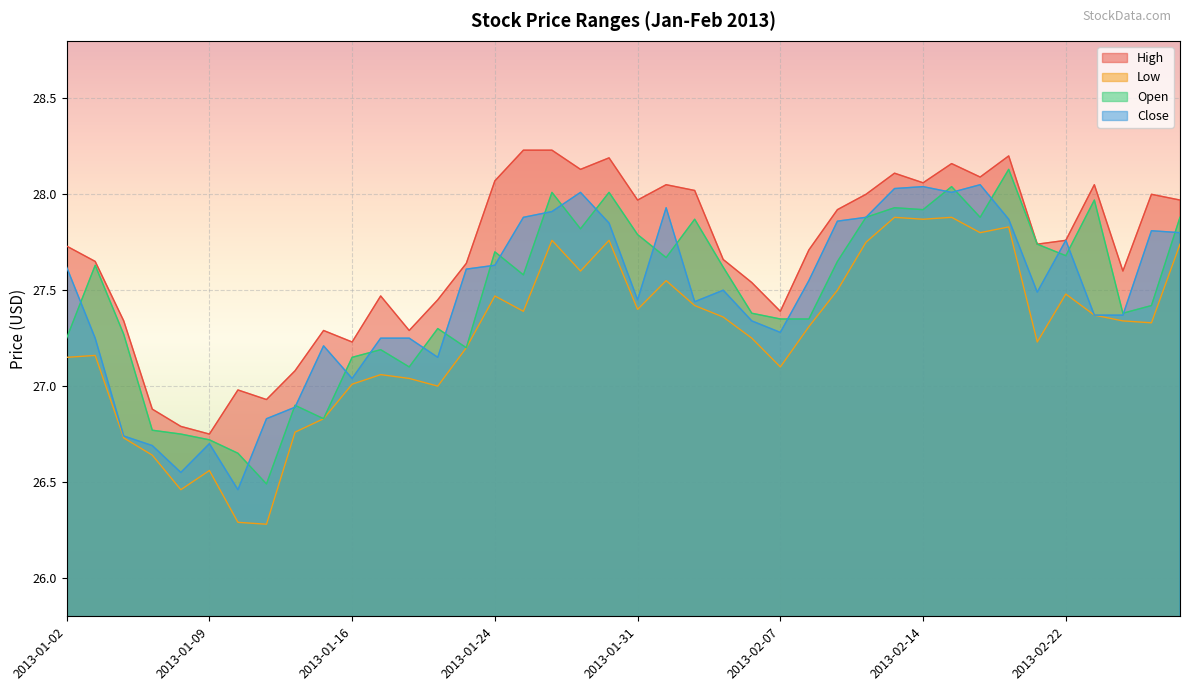

True or false: High and Close intersect in this chart.

False